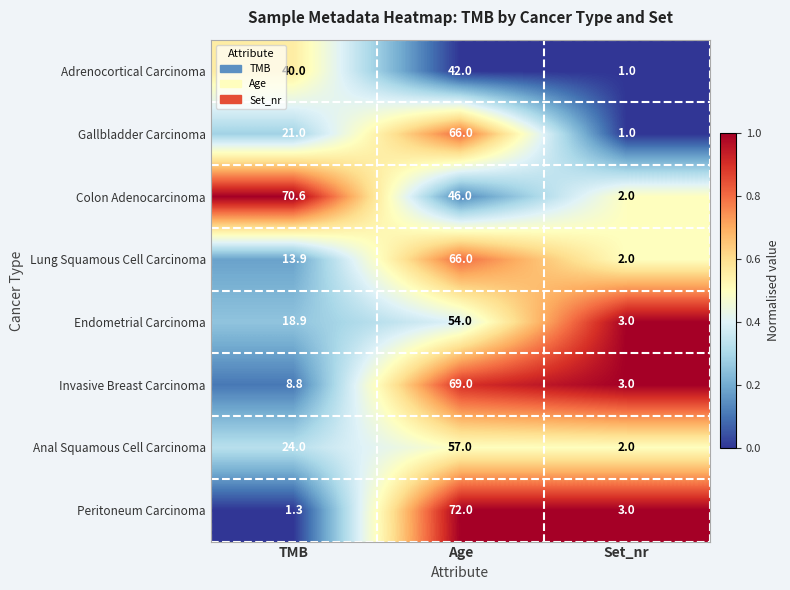

What is the difference between the highest and lowest values at Set_nr?

2.0